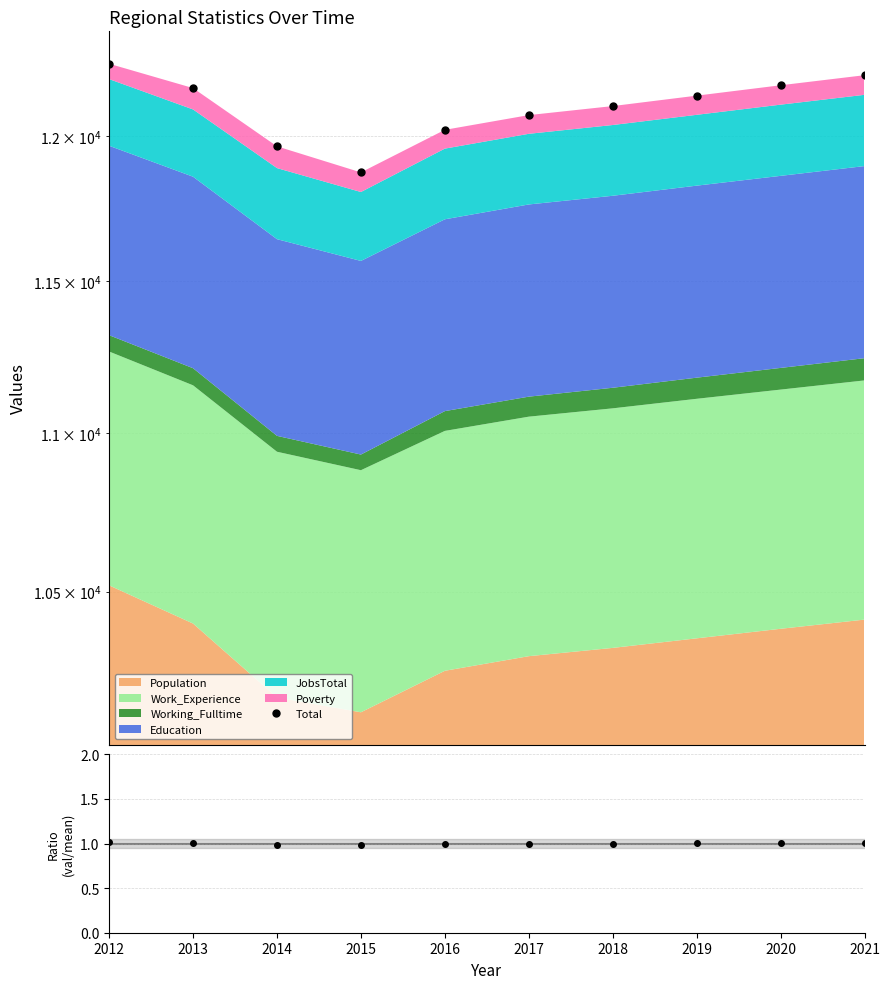

Is the value of ratio at 2014 greater than the value of Total at 2012?

No